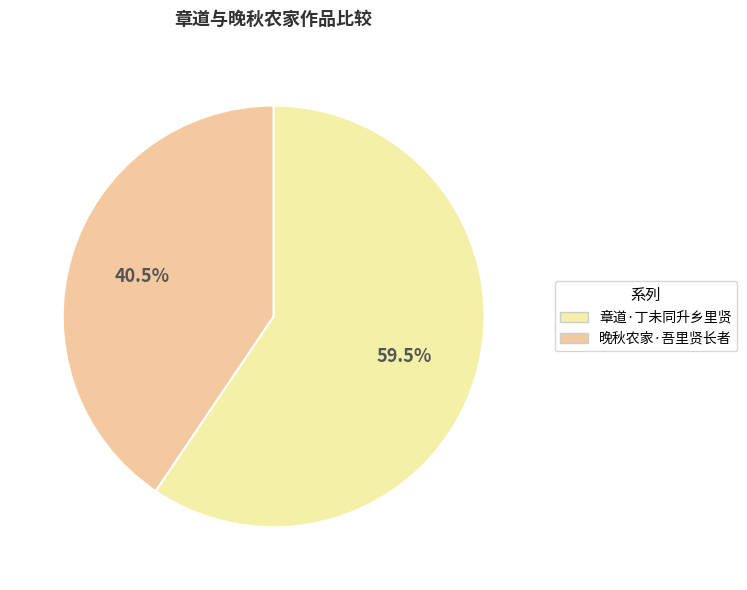

Is there any slice that represents more than half of the pie?

Yes